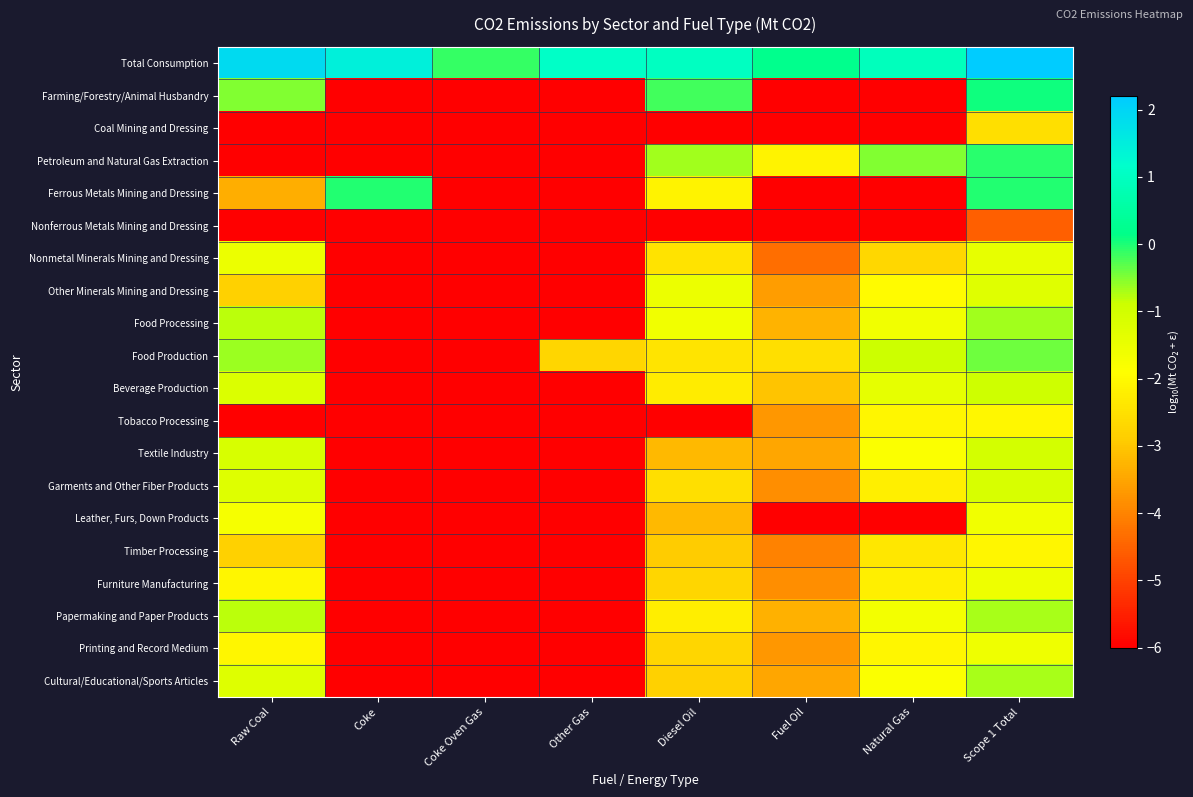

How many distinct data groups are displayed?

20